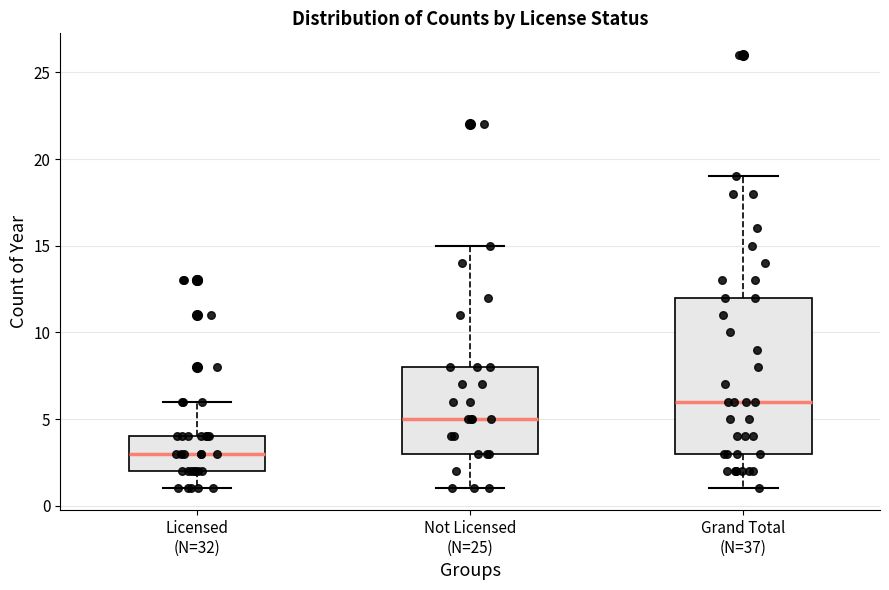

Reading left to right, transcribe this box plot: for each box, give where its median line is, the range the box spans, and where its two whiskers end, as read against the y-axis. The values are not printed on the chart, so give them approximately, as read against the axis.

Licensed (N=32): median 3, box 2 to 4, whiskers 1 to 6
Not Licensed (N=25): median 5, box 3 to 8, whiskers 1 to 15
Grand Total (N=37): median 6, box 3 to 12, whiskers 1 to 19